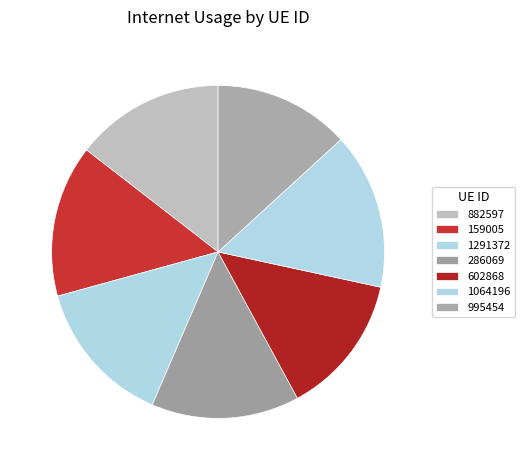

Which has a higher value, 1291372 or 602868?

1291372